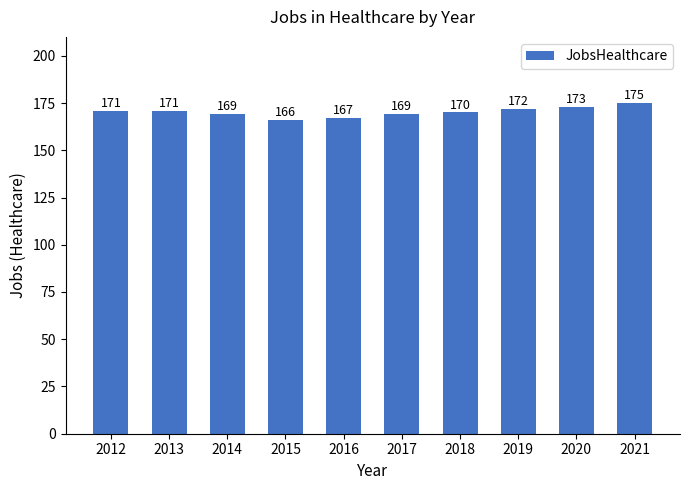

Is it true that the value at 2012 is 277?

False